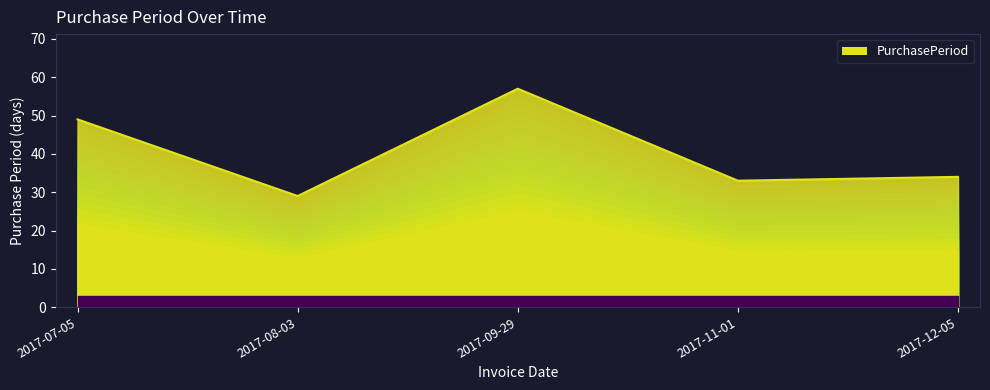

What is the sum of all values?

202